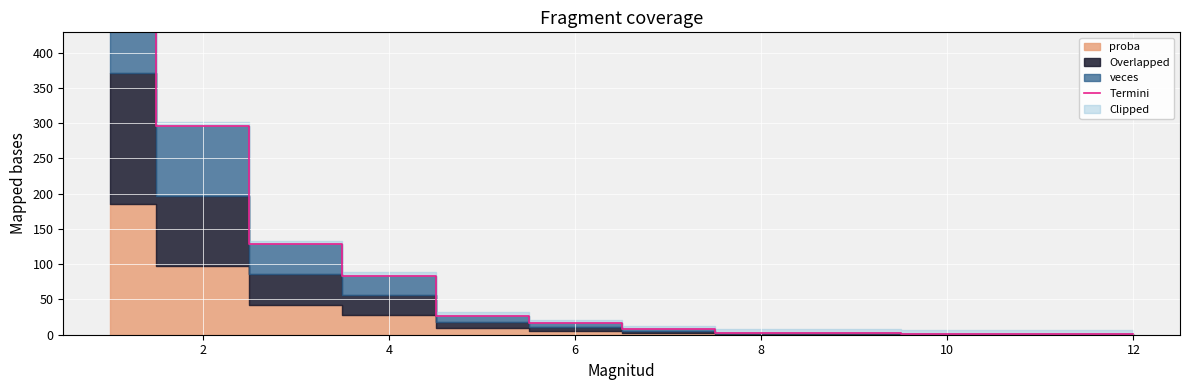

Which has a higher value, 10 or 12?

10